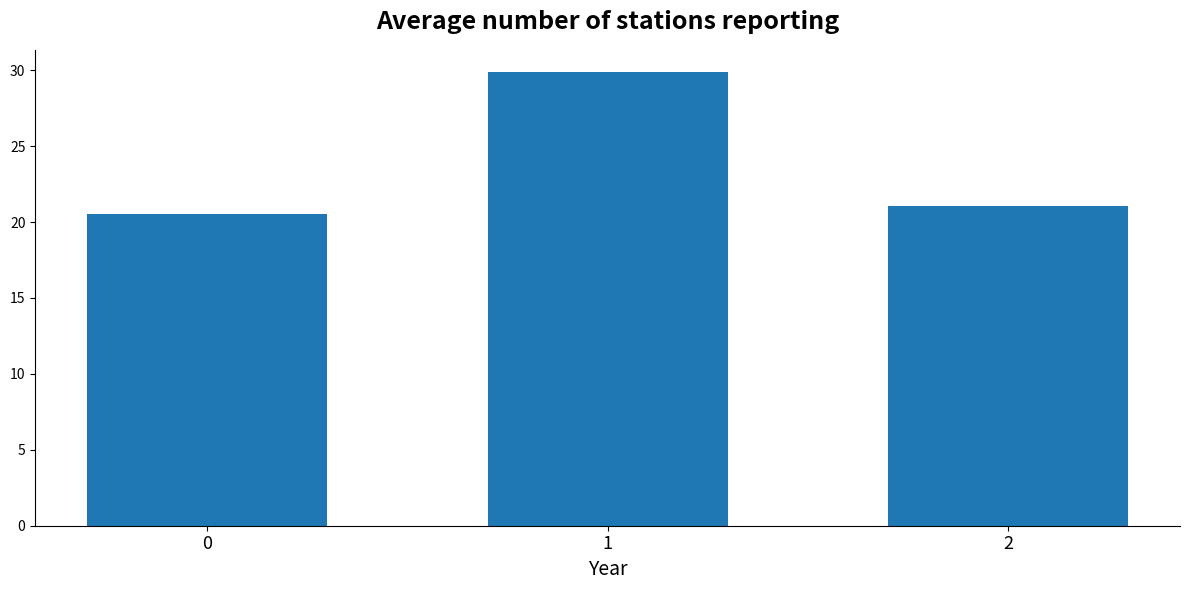

What is the maximum value shown in the chart?

29.9